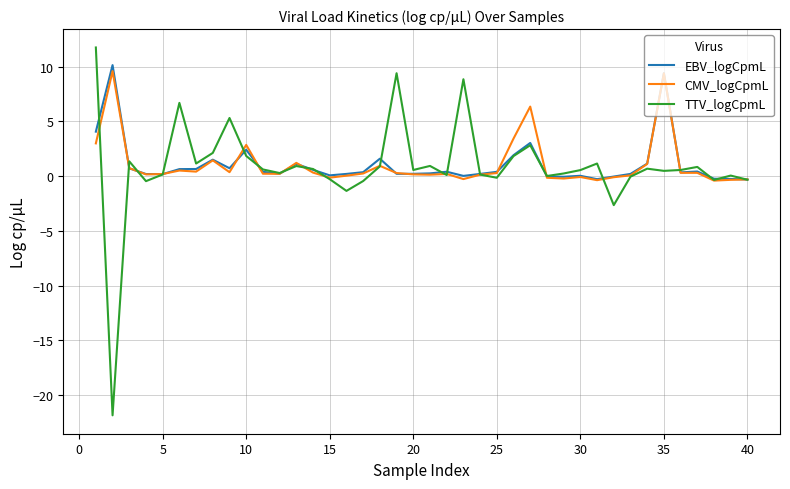

What is the greatest value displayed?

11.8